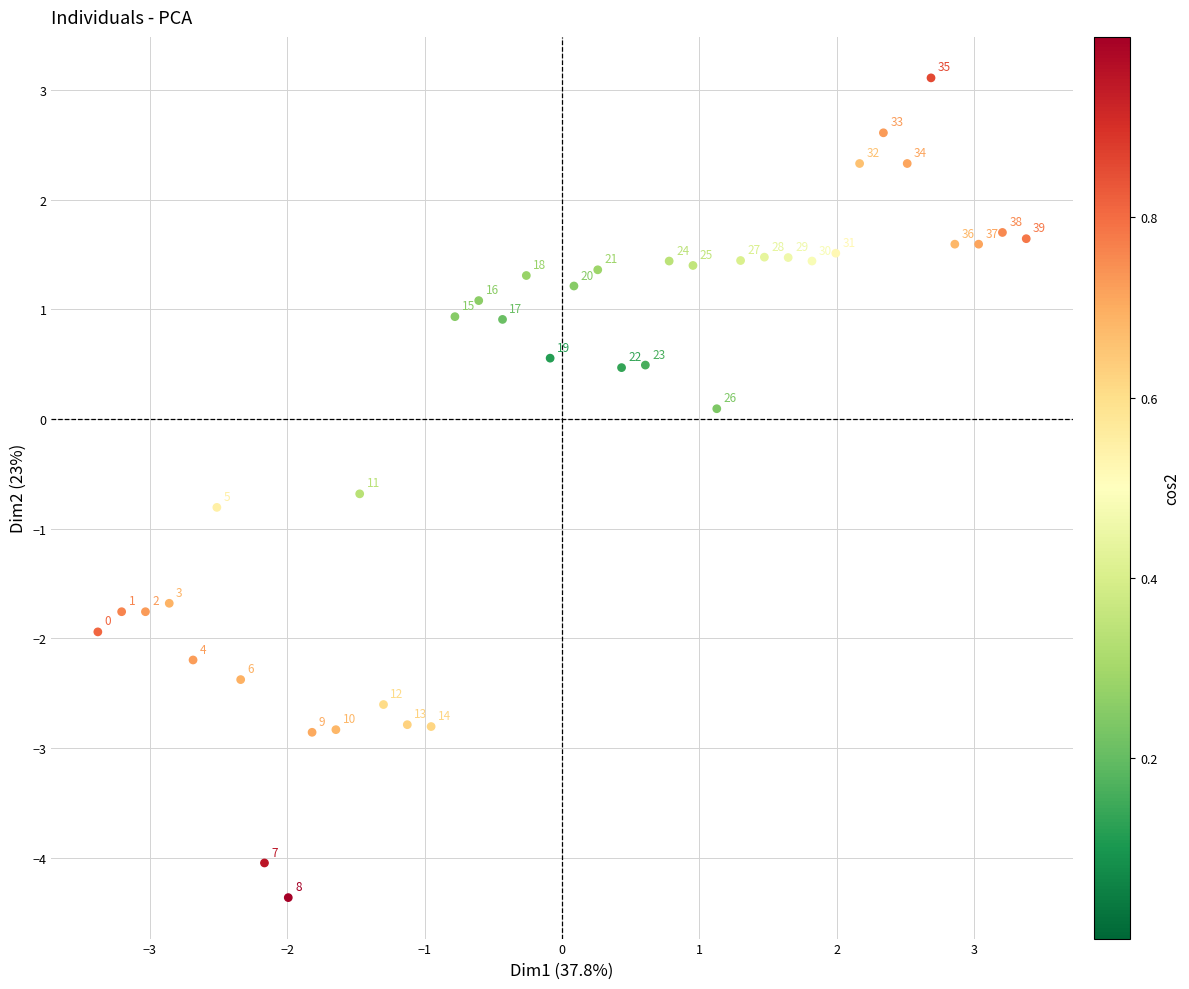

What is the range of Y values (max minus min)?

7.5